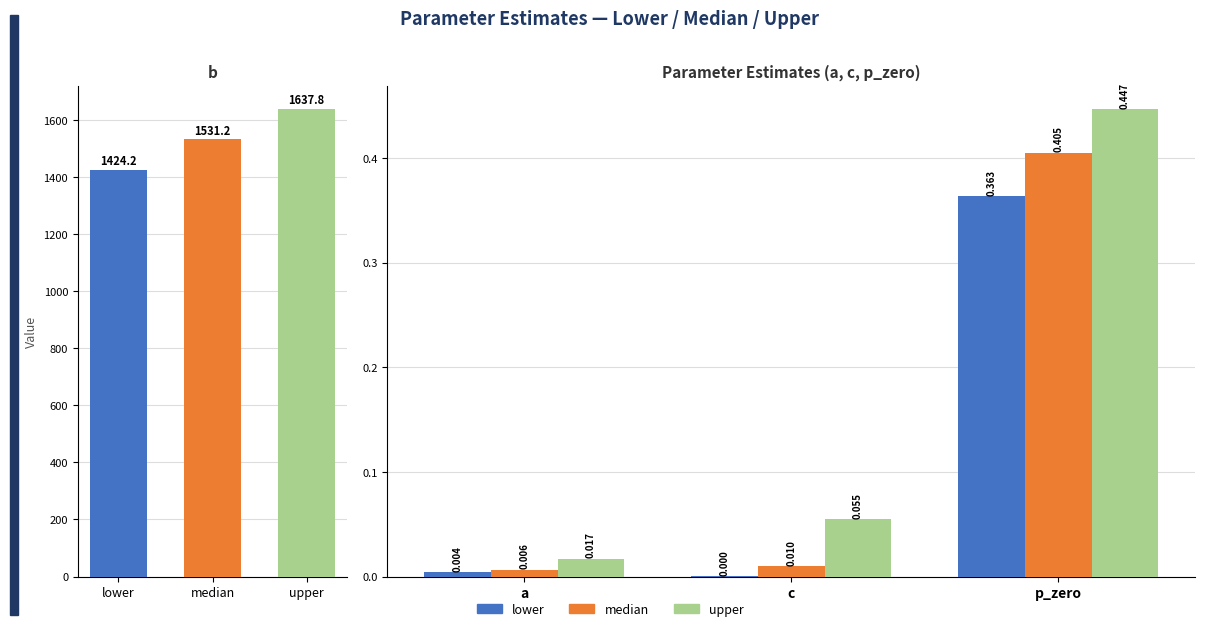

What are all the series names shown in the legend?

lower, median, upper